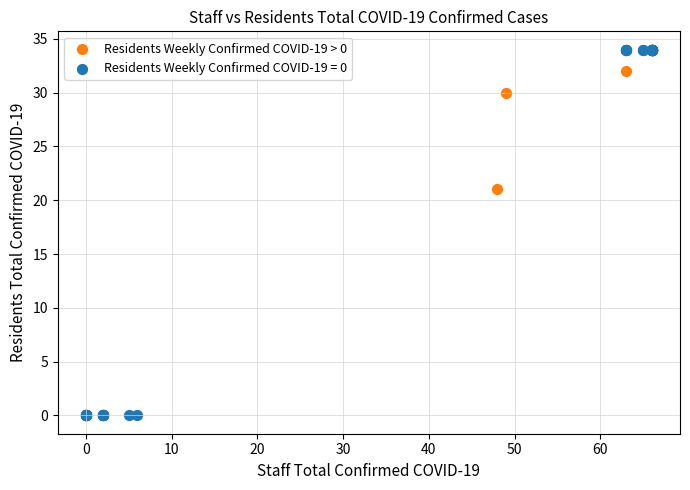

Which series contains the lowest Y value?

Residents Weekly Confirmed COVID-19 = 0